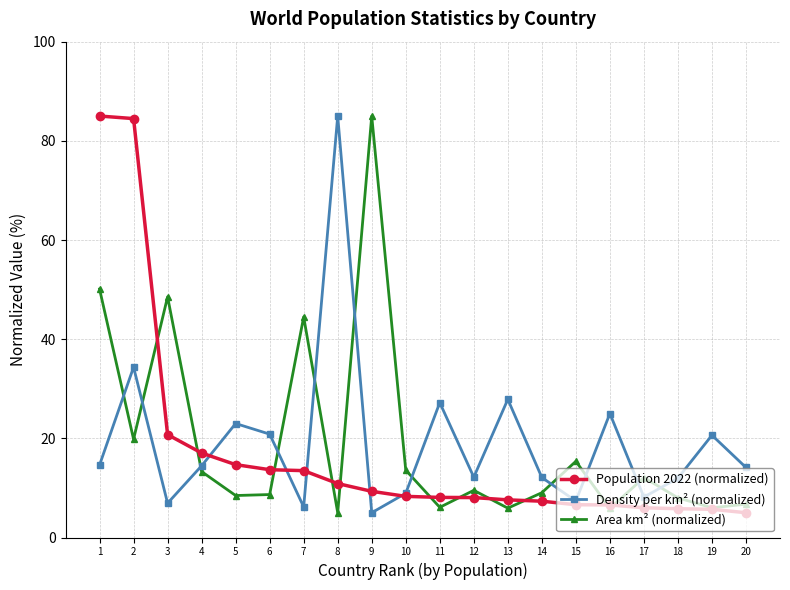

Where is the first local maximum for Area km² (normalized)?

3